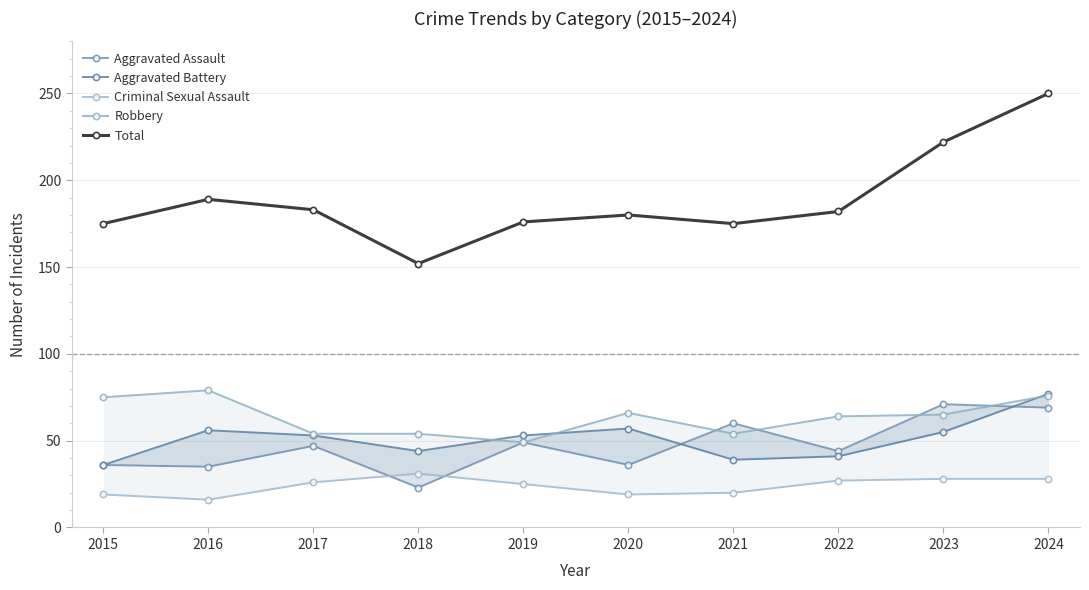

Rank the series at 2024 from highest to lowest value.

Total, Aggravated Battery, Robbery, Aggravated Assault, Criminal Sexual Assault